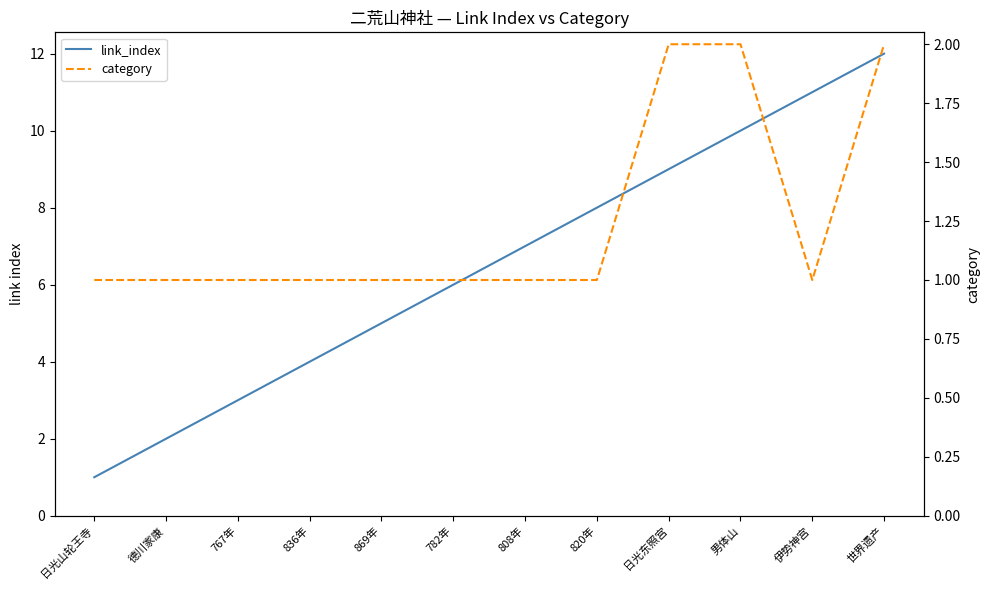

What is the value of the link_index point at the 1st from the left?

1